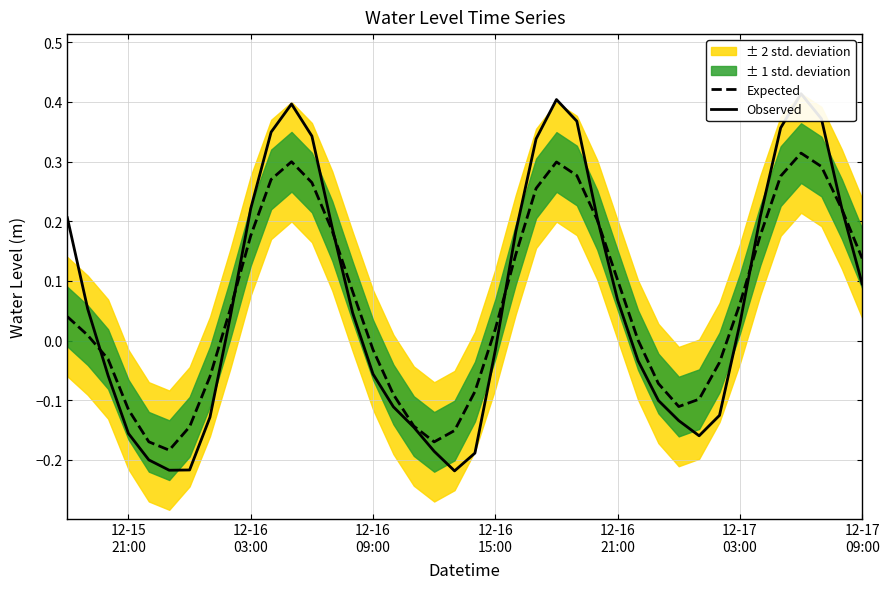

What is the average value of the Expected series?

0.1